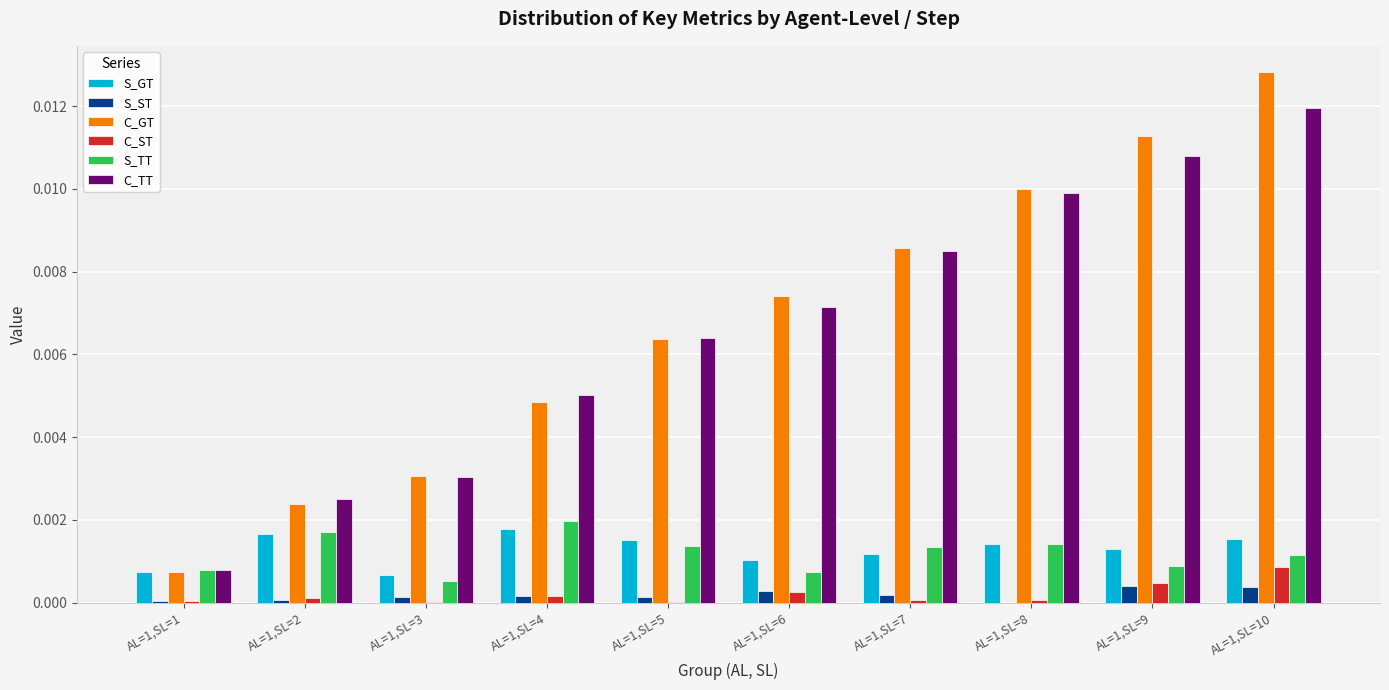

Does the chart contain stacked bars?

No